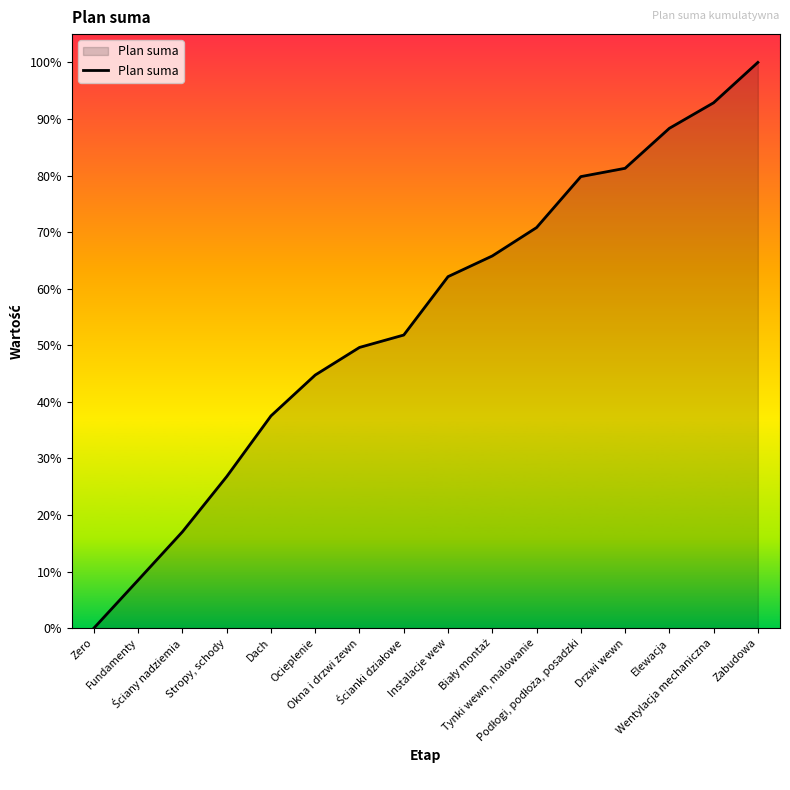

Does the chart display data point markers on the line(s)?

No